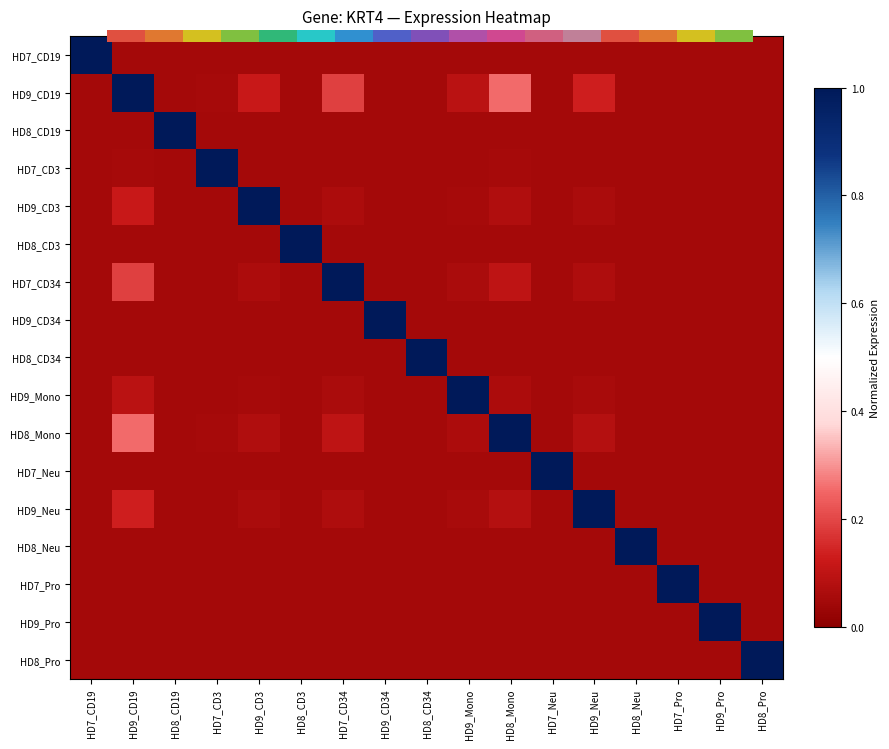

Between HD8_CD3 and HD7_CD34, which is larger?

HD8_CD3